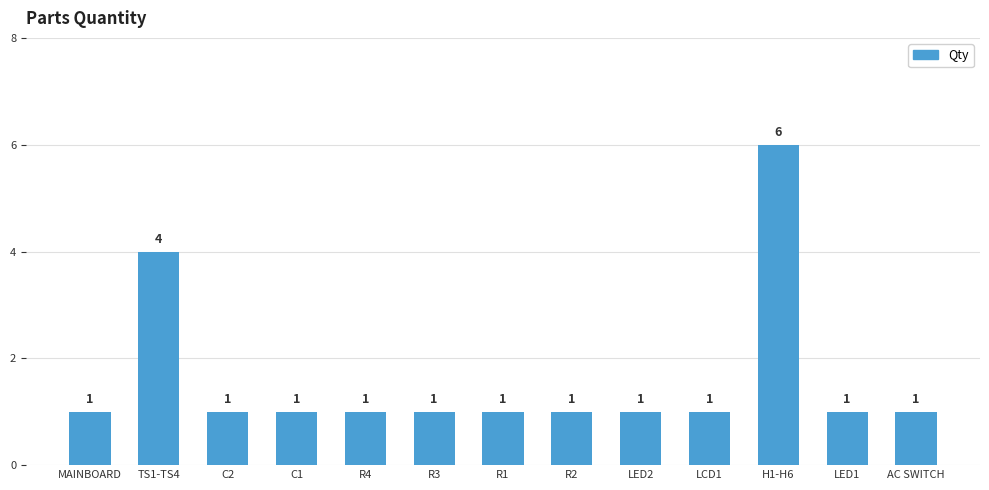

What is the label of the 3rd bar from the right?

H1-H6